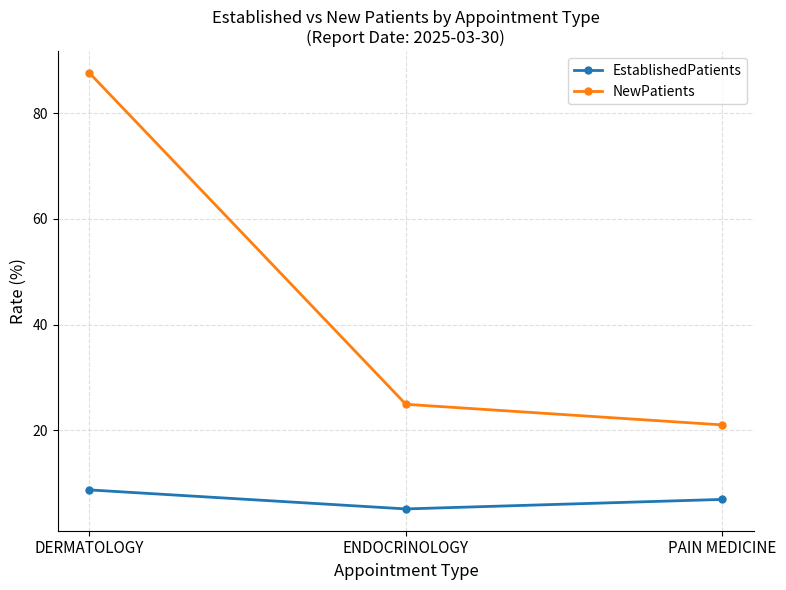

Which series has the largest range (max minus min)?

NewPatients